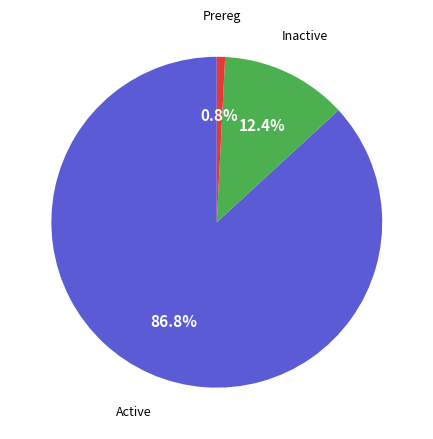

To the nearest percent, what percentage of the pie is Prereg?

1%